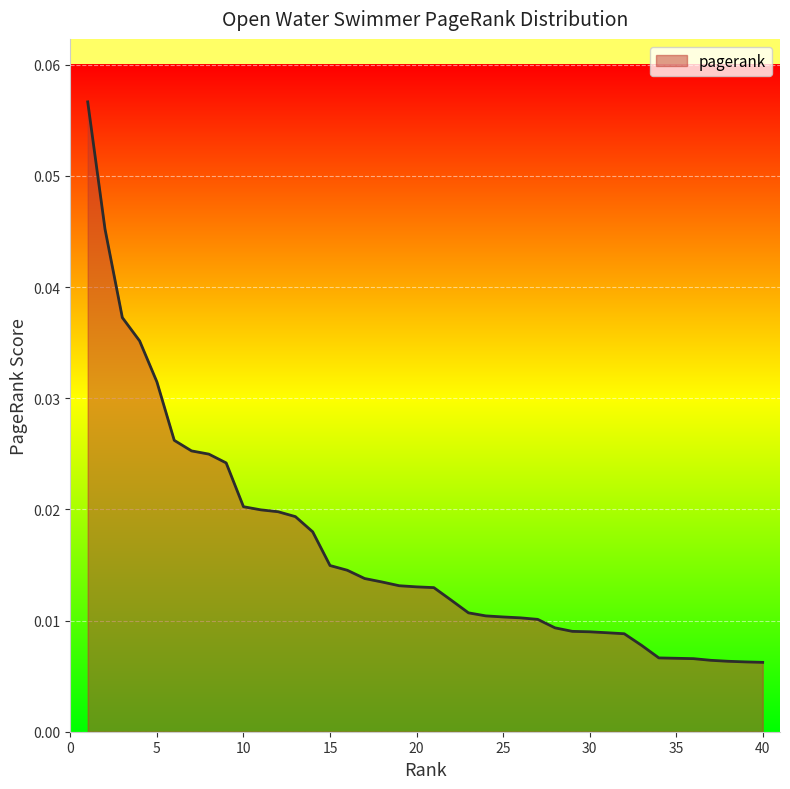

True or false: the data has more than 2 interior local peaks.

False